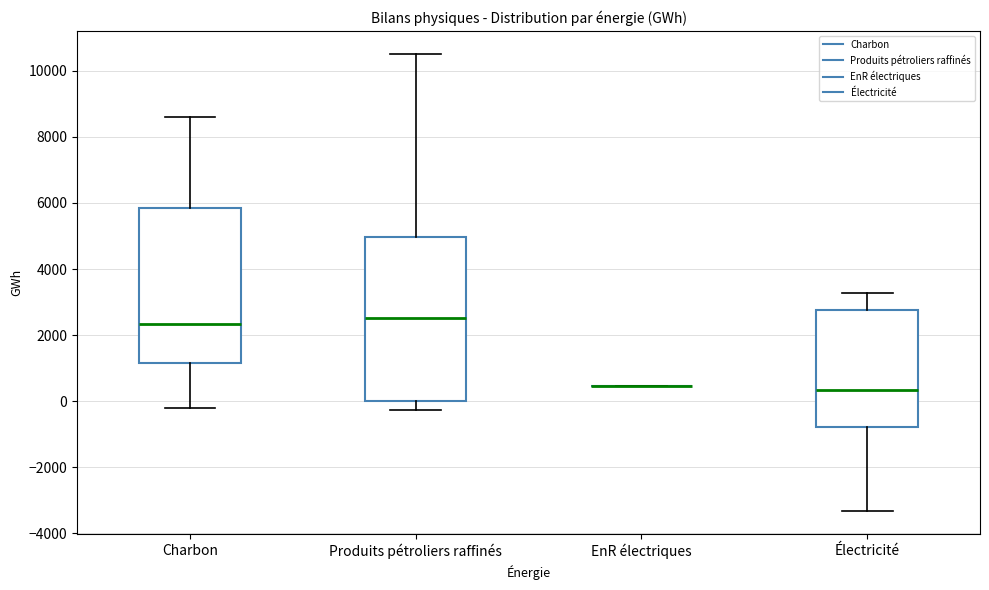

Reading left to right, transcribe this box plot: for each box, give where its median line is, the range the box spans, and where its two whiskers end, as read against the y-axis. The values are not printed on the chart, so give them approximately, as read against the axis.

Charbon: median 2400, box 1200 to 5800, whiskers -200 to 8600
Produits pétroliers raffinés: median 2600, box 0 to 5000, whiskers -200 to 10600
EnR électriques: box collapsed to a line at 400, whiskers 400 to 400
Électricité: median 400, box -800 to 2800, whiskers -3400 to 3200